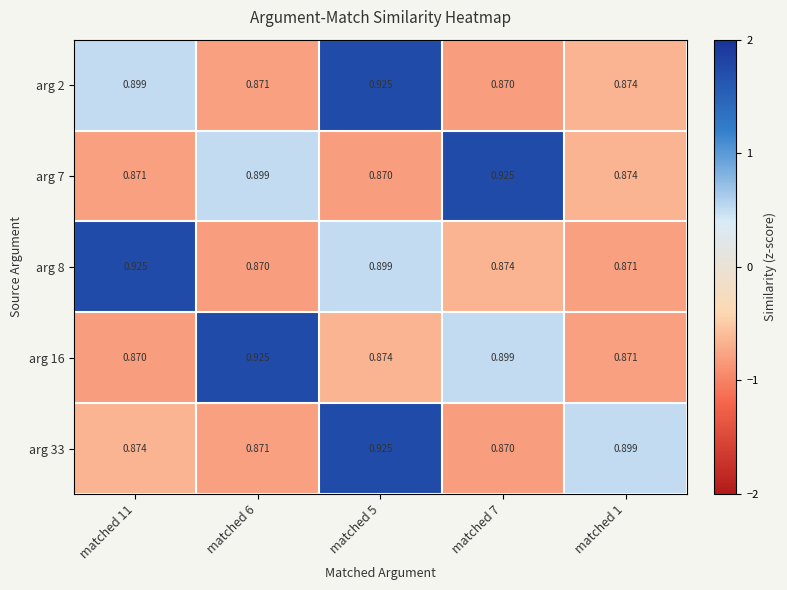

Is the value of arg 7 at matched 5 greater than the value of arg 8 at matched 1?

No